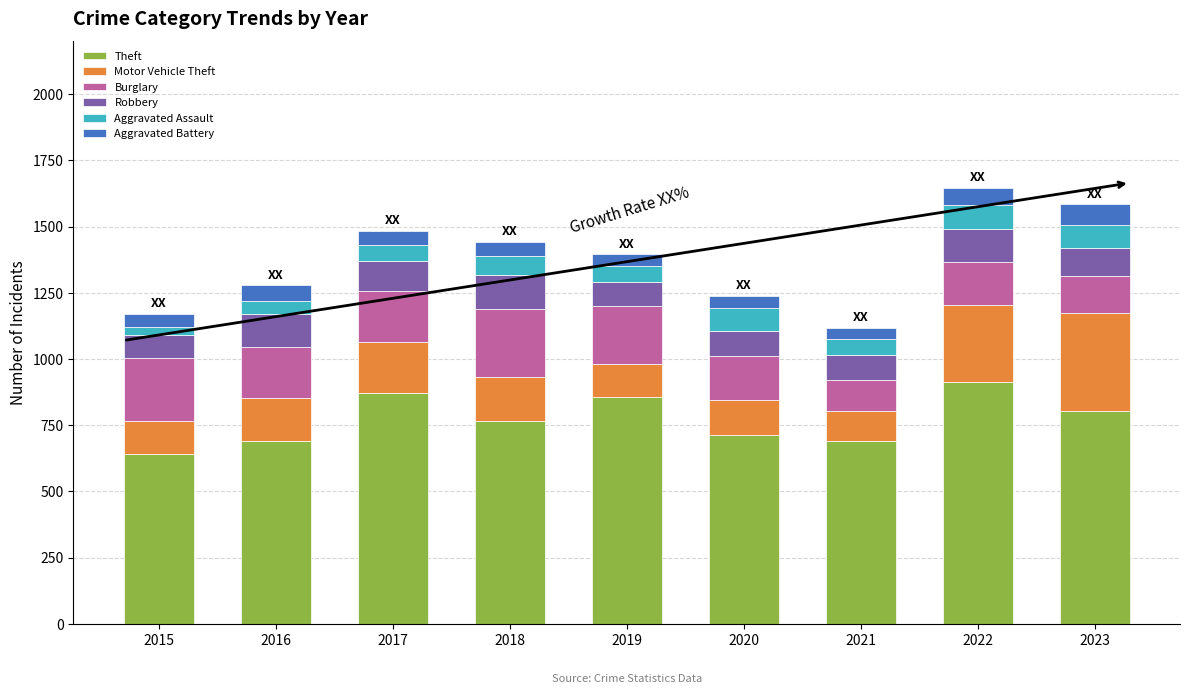

How many series are shown in this chart?

6